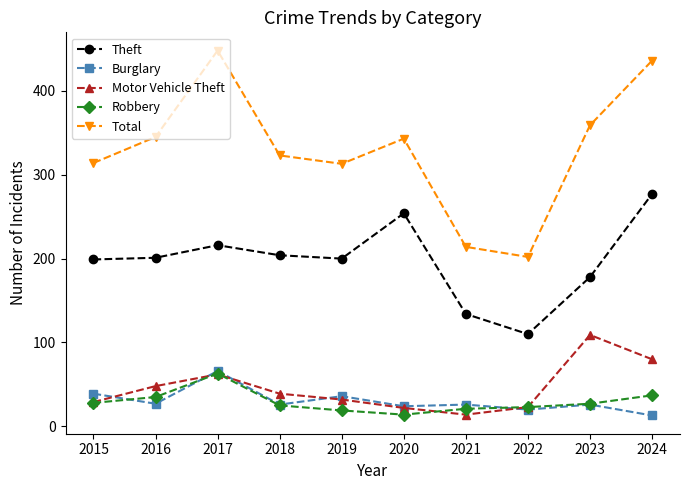

At how many categories does at least one series exceed 162?

10